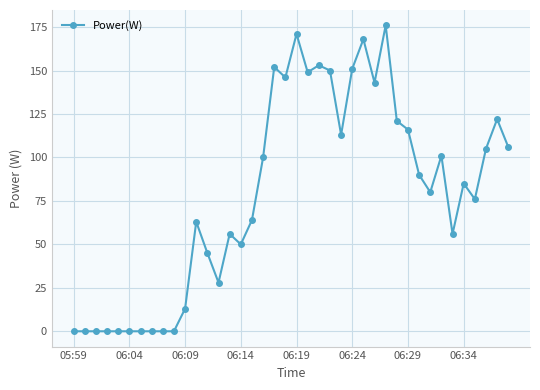

What is the value of the 15th point from the left?

56